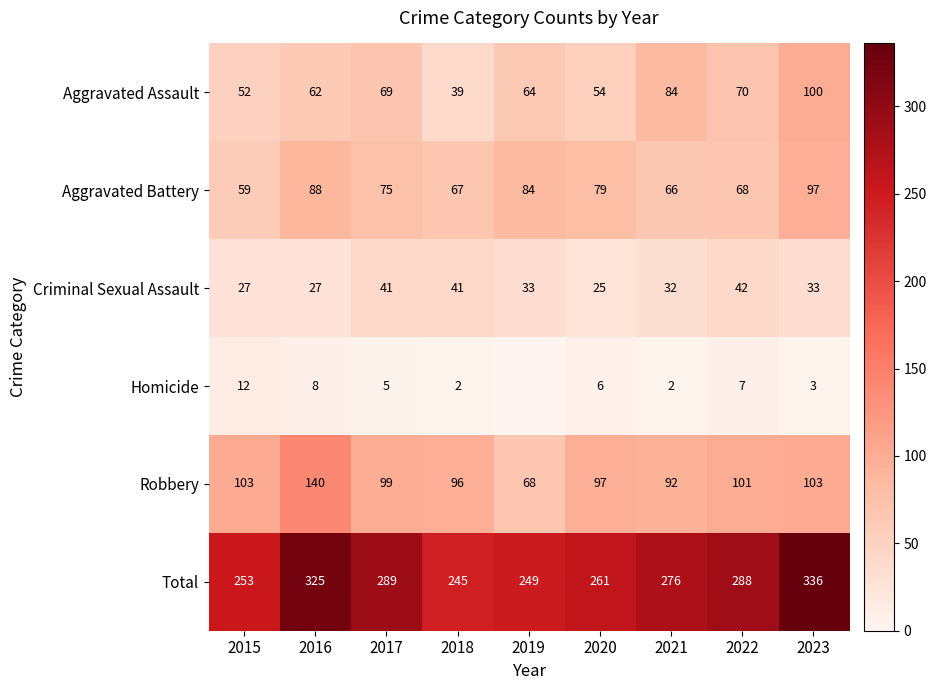

What is the spread (max minus min) of values at 2022?

281